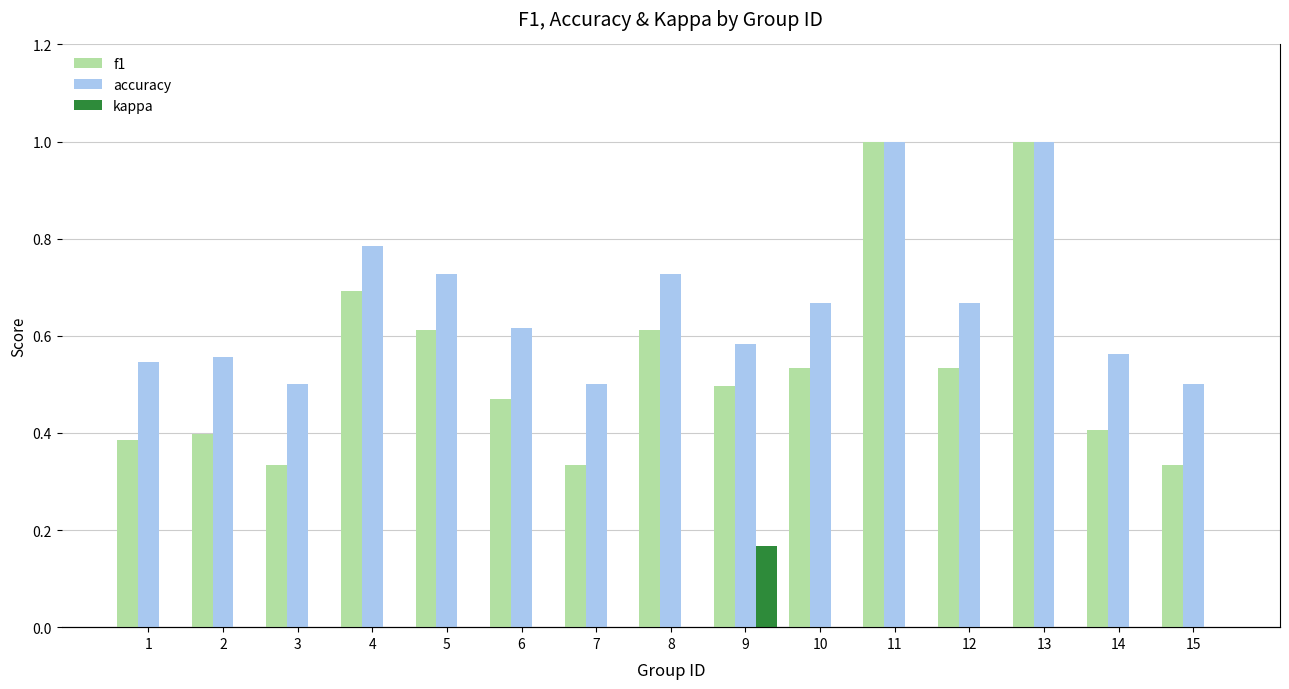

The f1 series shows 0.6 at 8. True or false?

True